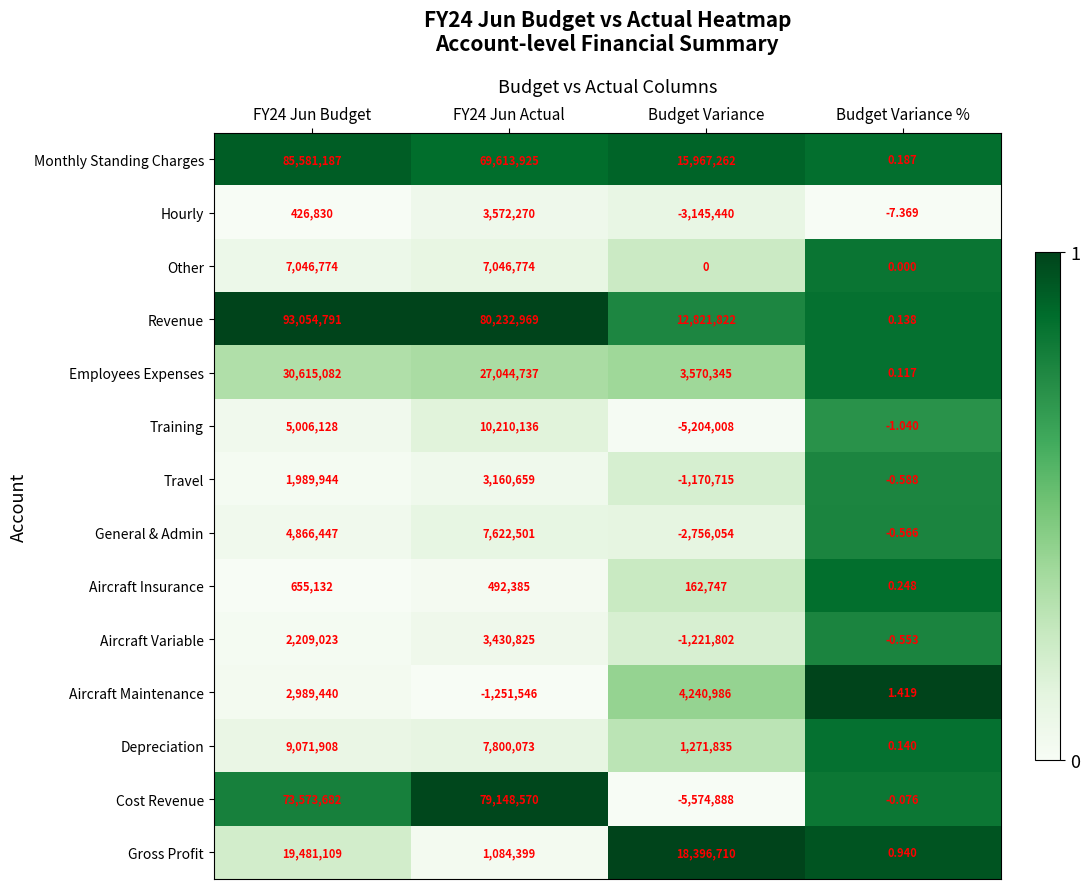

At how many categories does at least one series exceed 0?

4